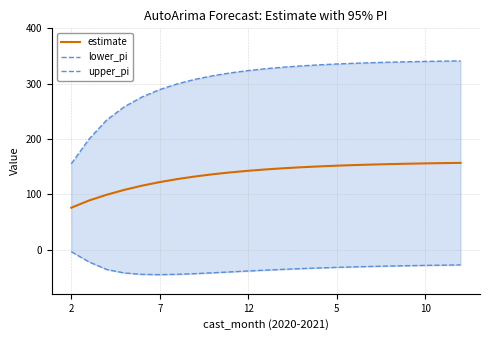

Where does the lower_pi series first go above -34?

2